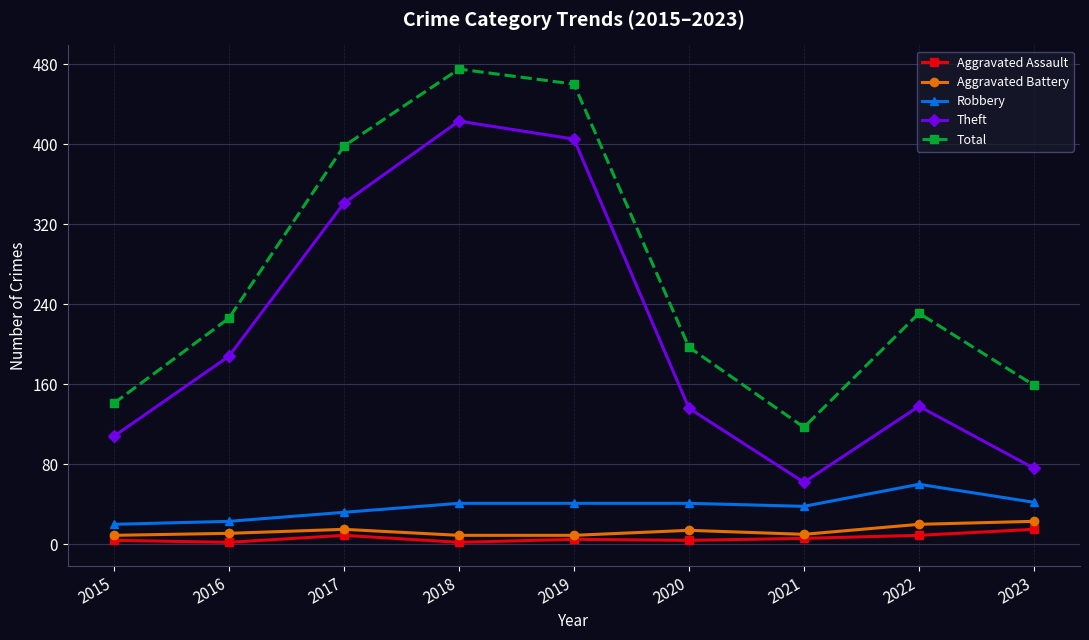

How many distinct data groups are displayed?

5